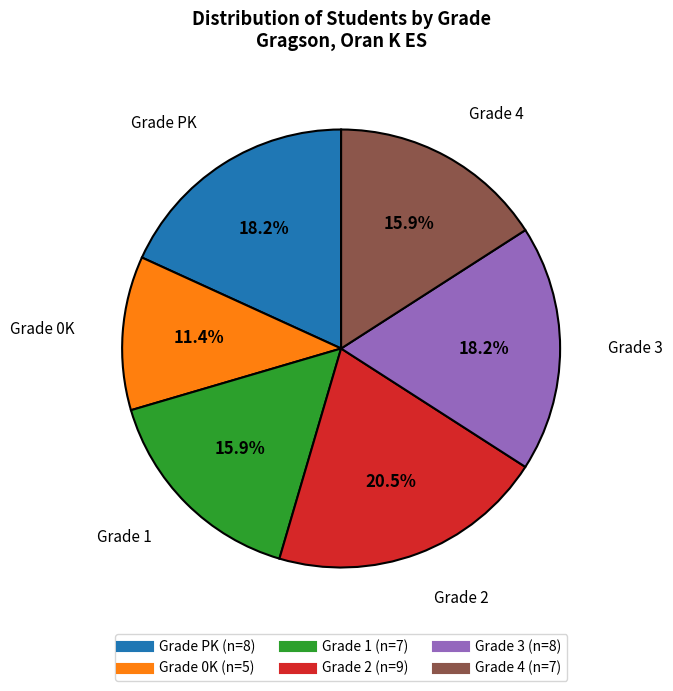

Does any single category account for the majority?

No